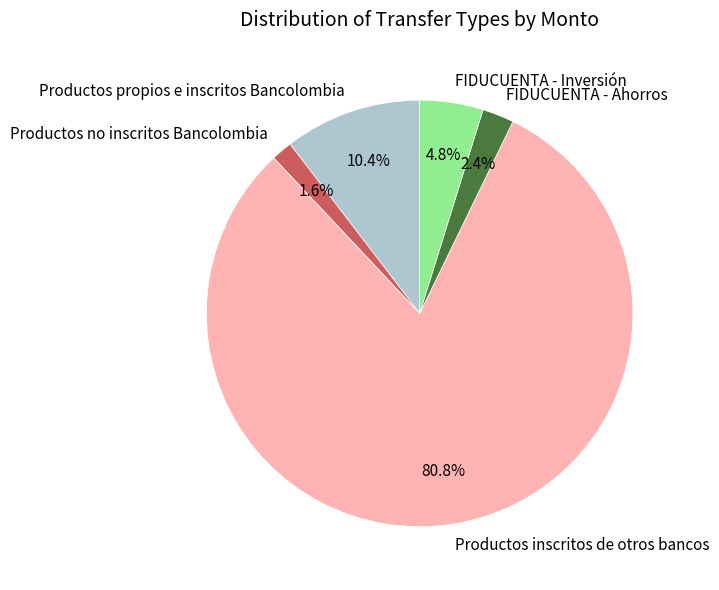

Which slice is the largest?

Productos inscritos de otros bancos